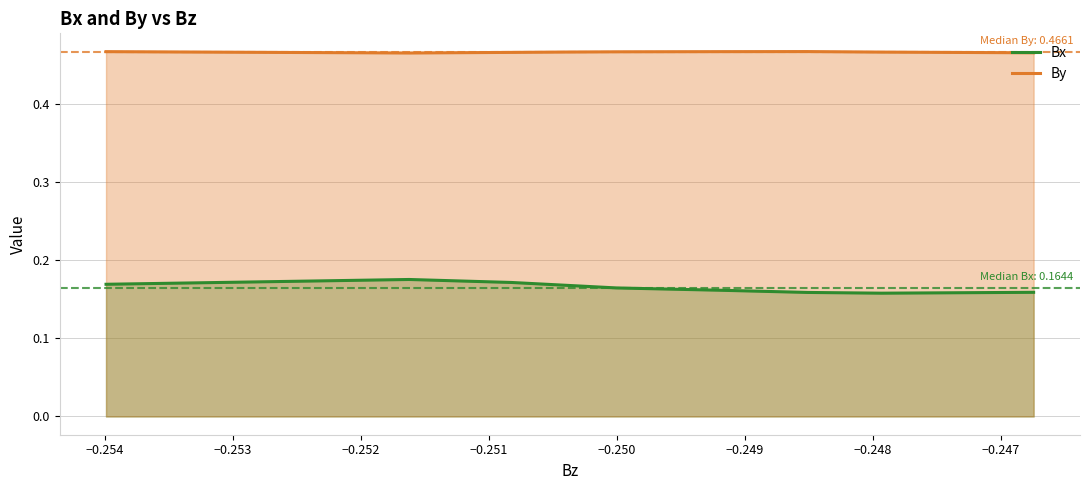

True or false: Bx and By intersect in this chart.

False